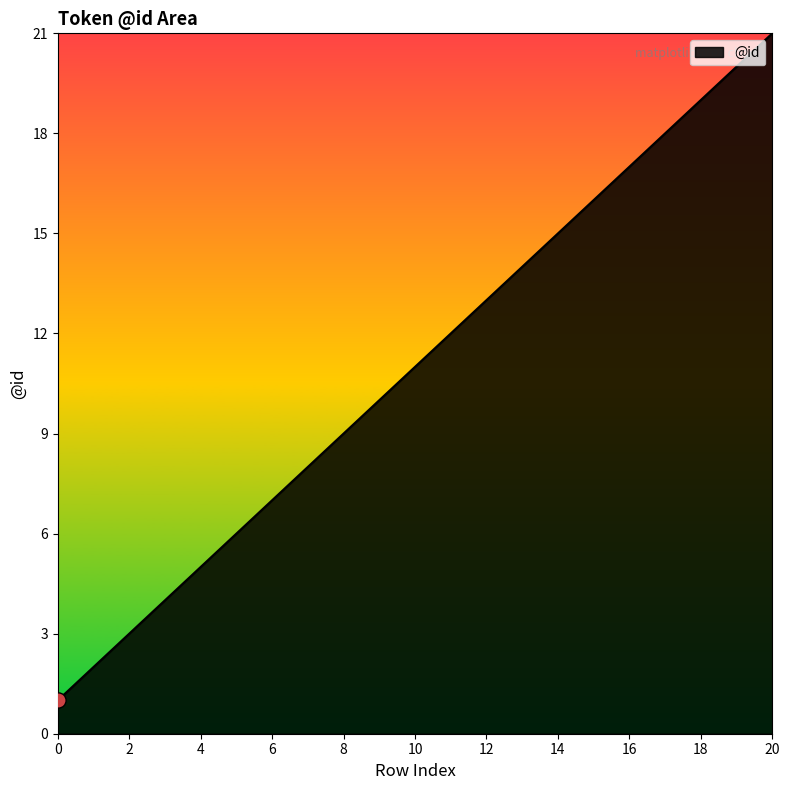

What is the greatest value displayed?

21